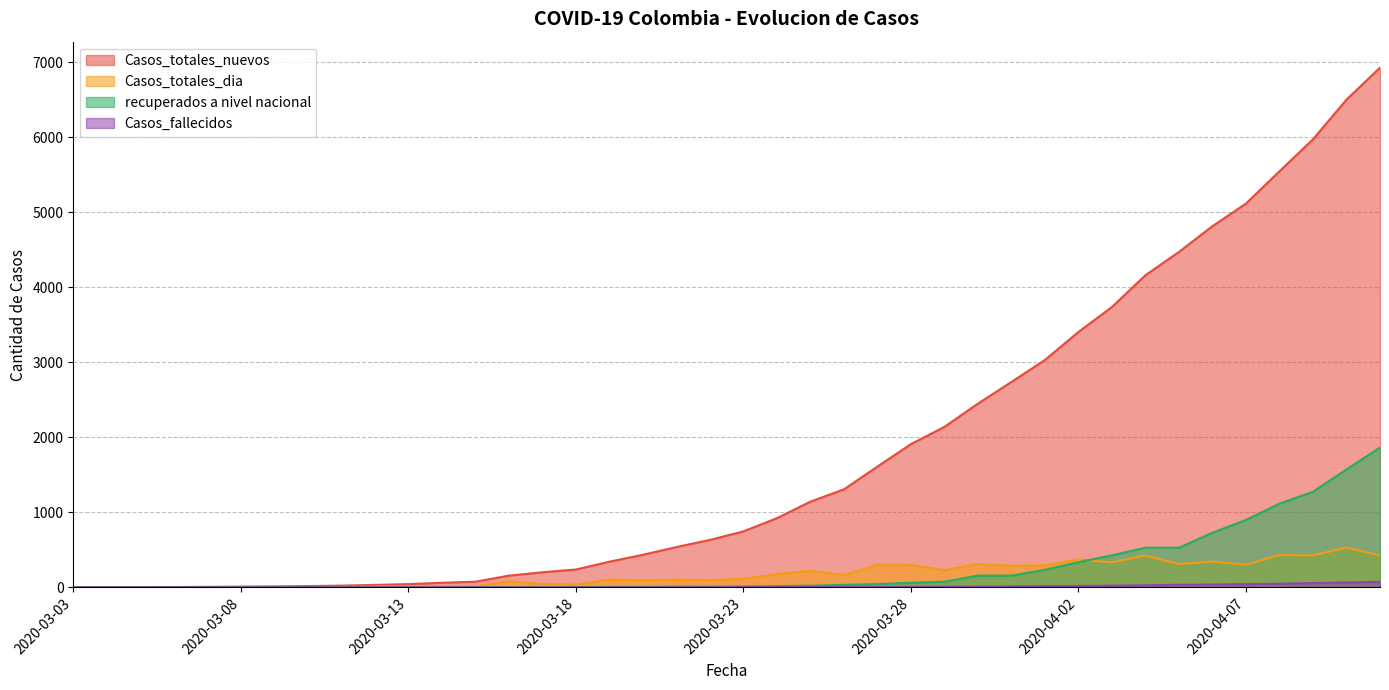

Which series has the largest range (max minus min)?

Casos_totales_nuevos